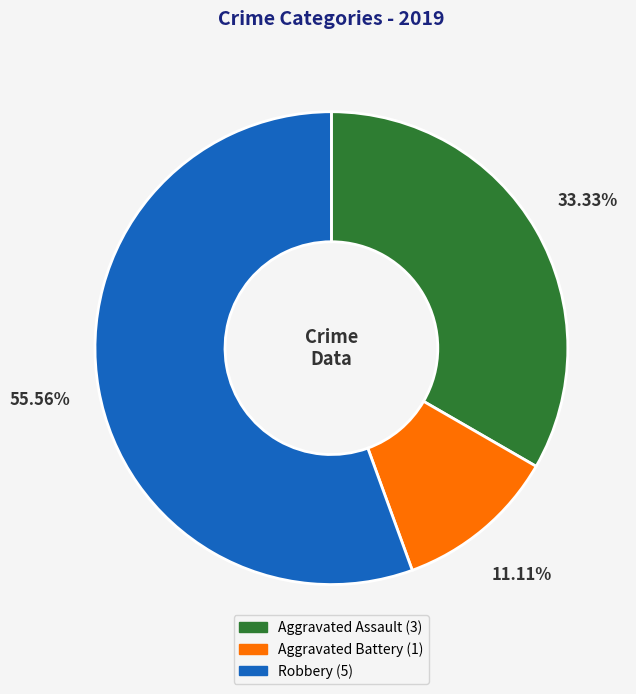

To the nearest percent, what portion does Robbery represent?

56%